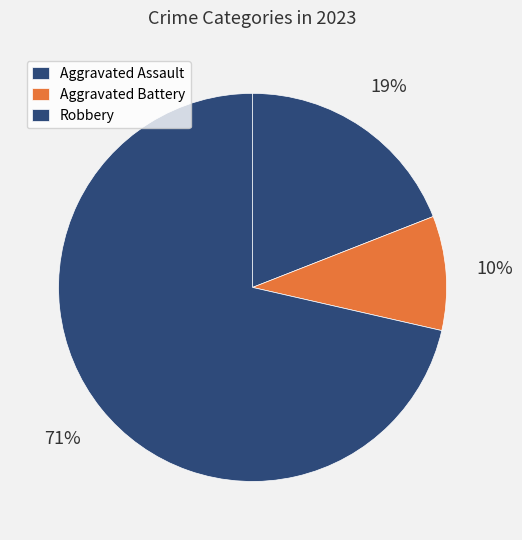

To the nearest percent, what percentage of the pie is Aggravated Assault?

19%